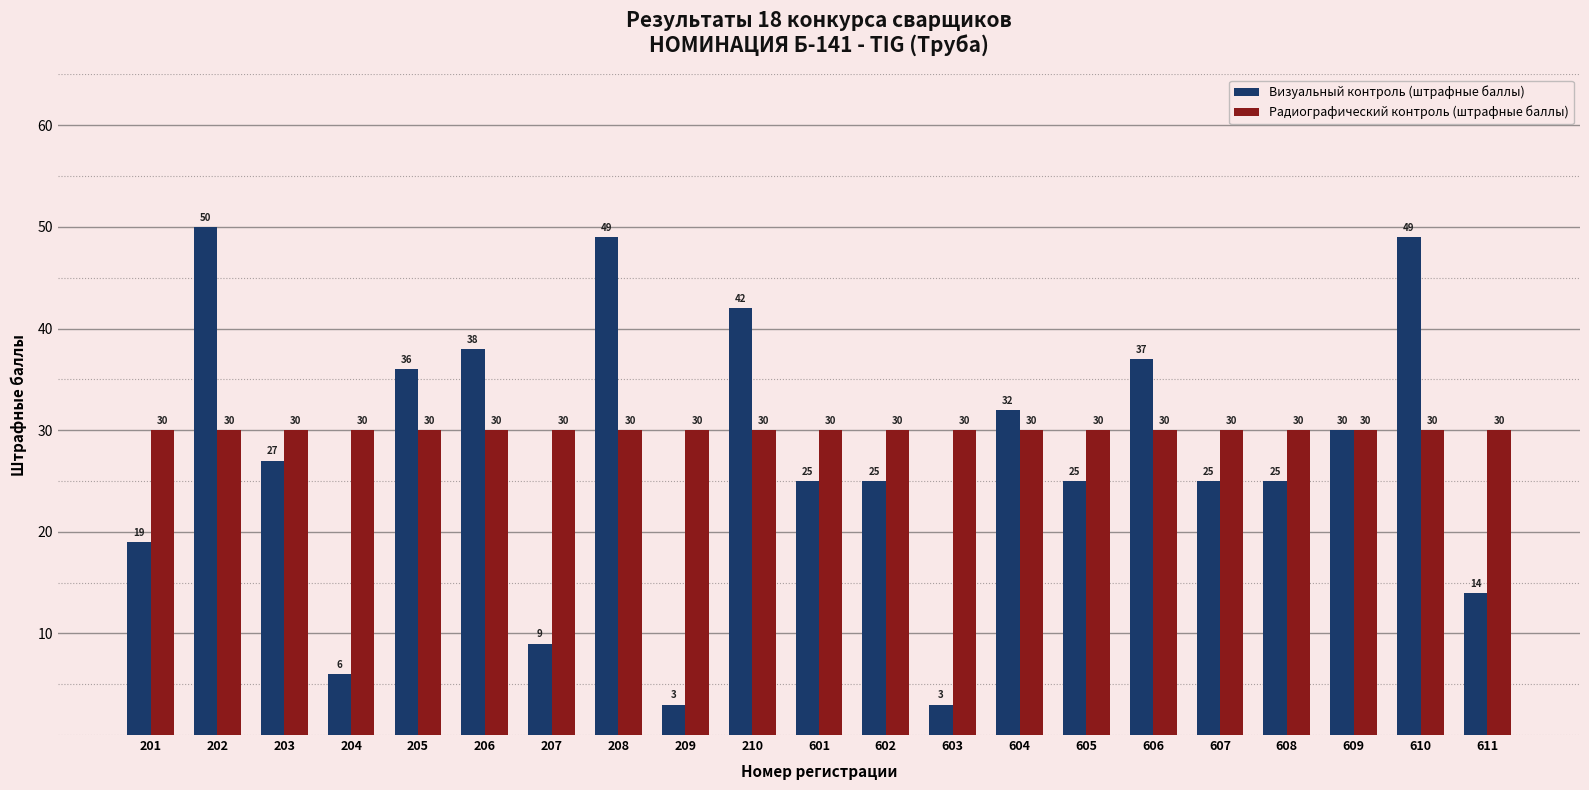

What is the highest value of the Визуальный контроль (штрафные баллы) series?

50